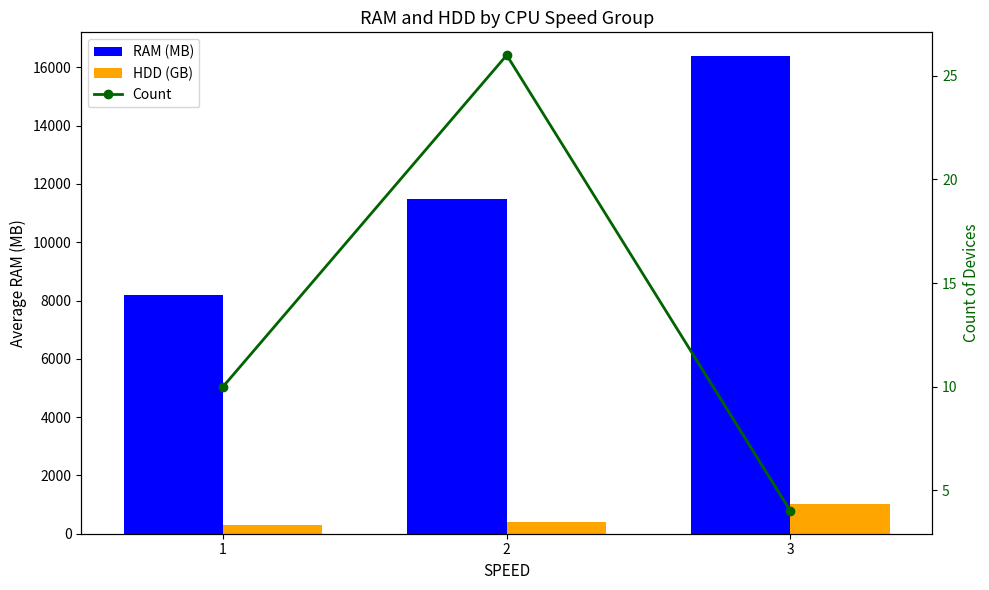

Rank the categories by HDD (GB) value from highest to lowest.

3, 2, 1